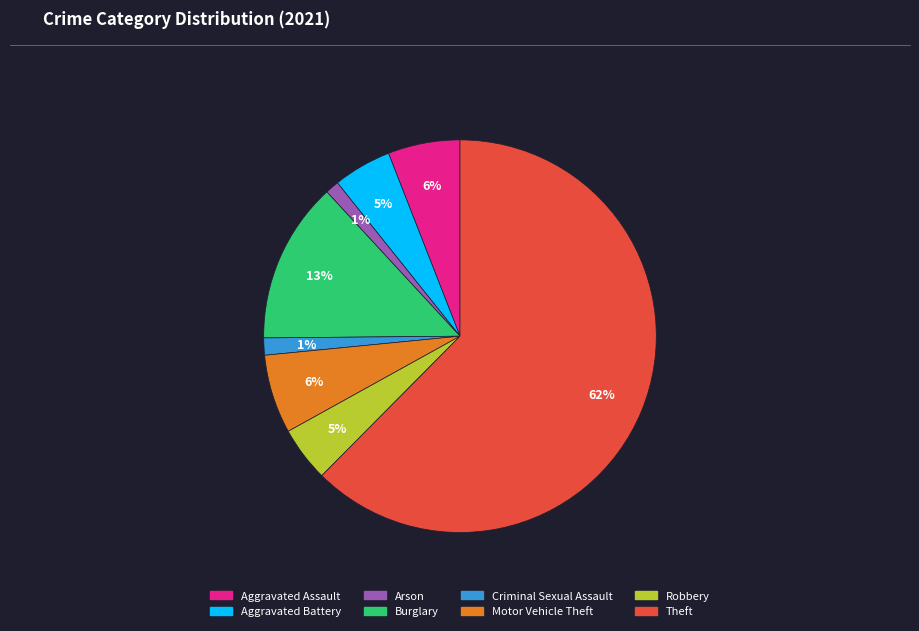

Between Theft and Robbery, which is larger?

Theft